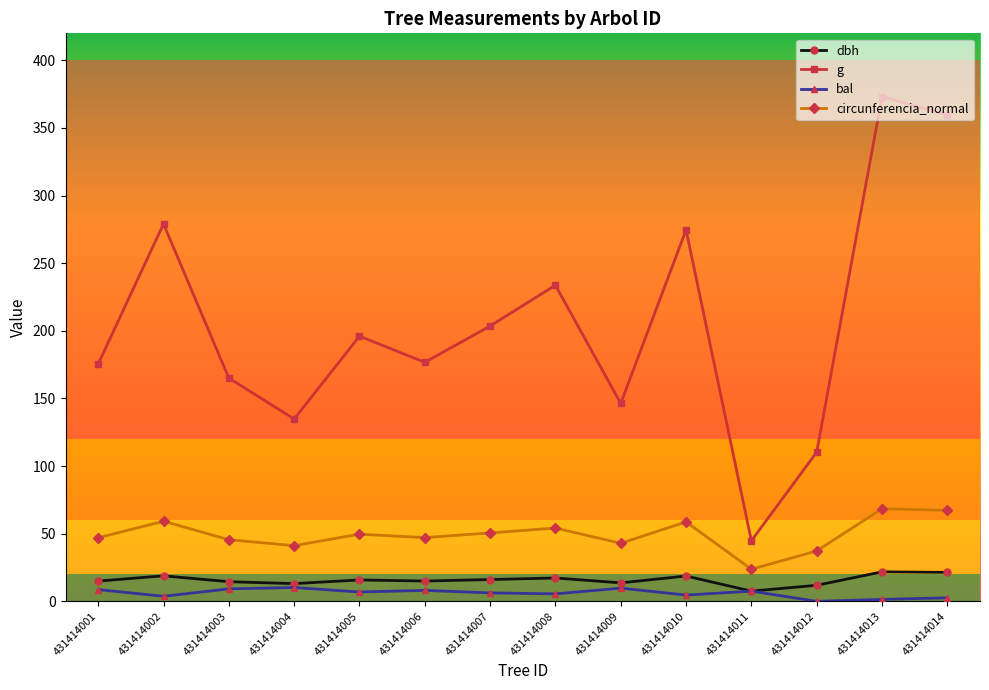

How many data points does each series have?

14